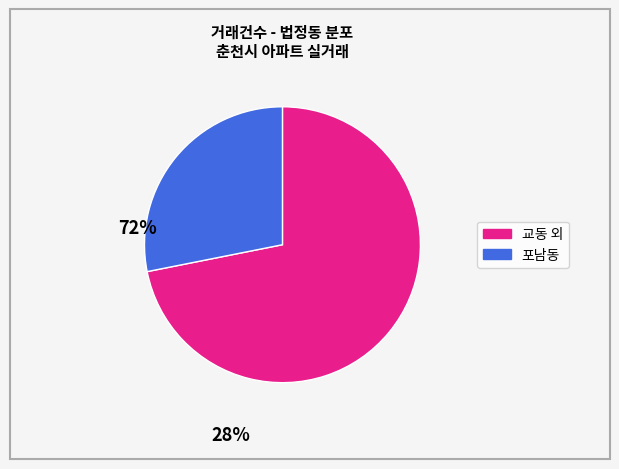

Is there a majority slice in this chart?

Yes